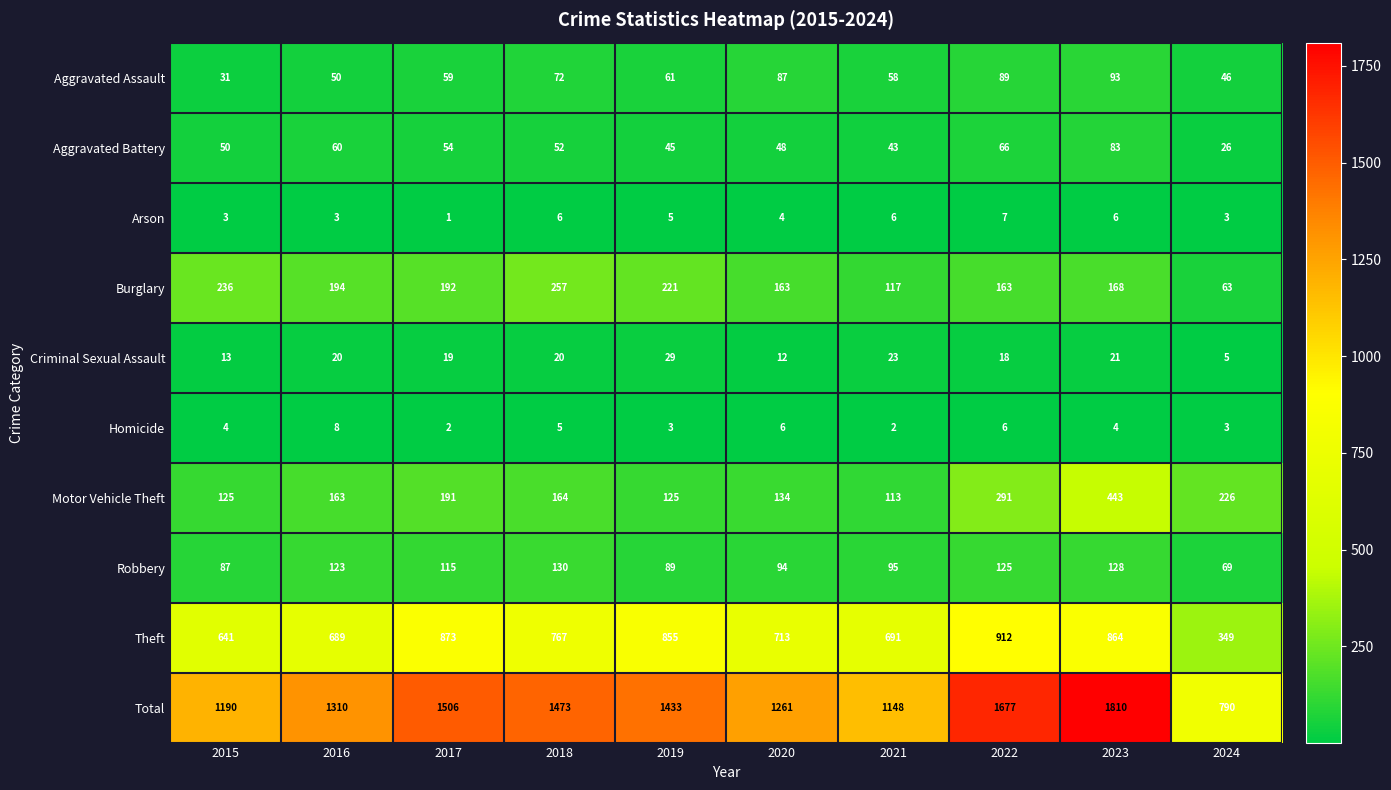

What is the lowest value of the Total series?

790